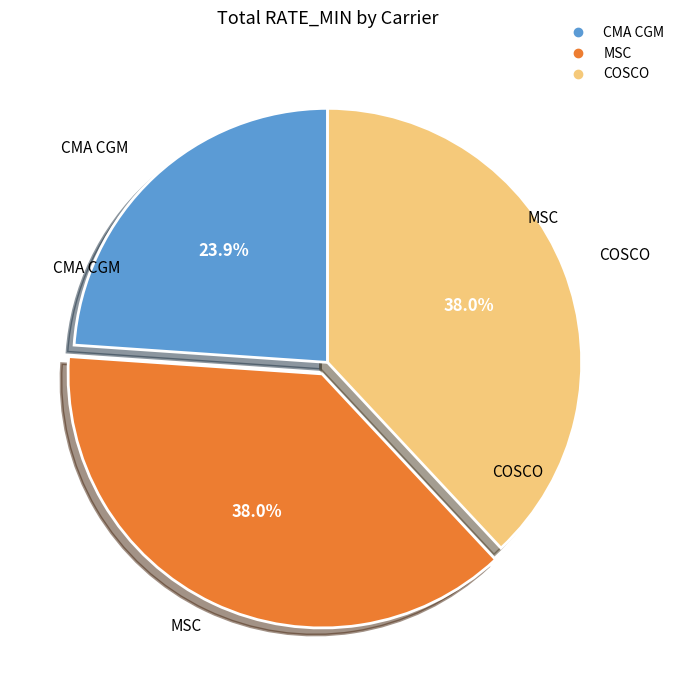

True or false: COSCO accounts for 51% of the total.

False